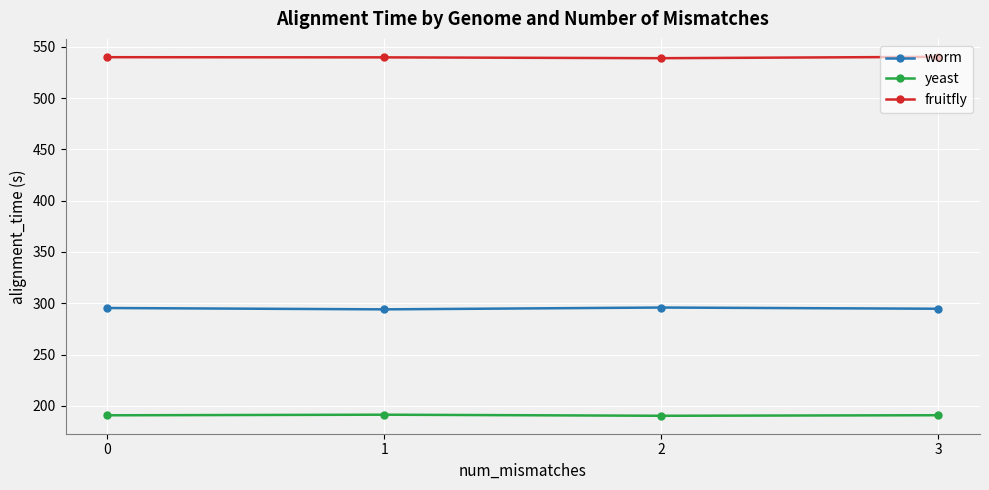

The value of yeast at 0 is 278.1. True or false?

False